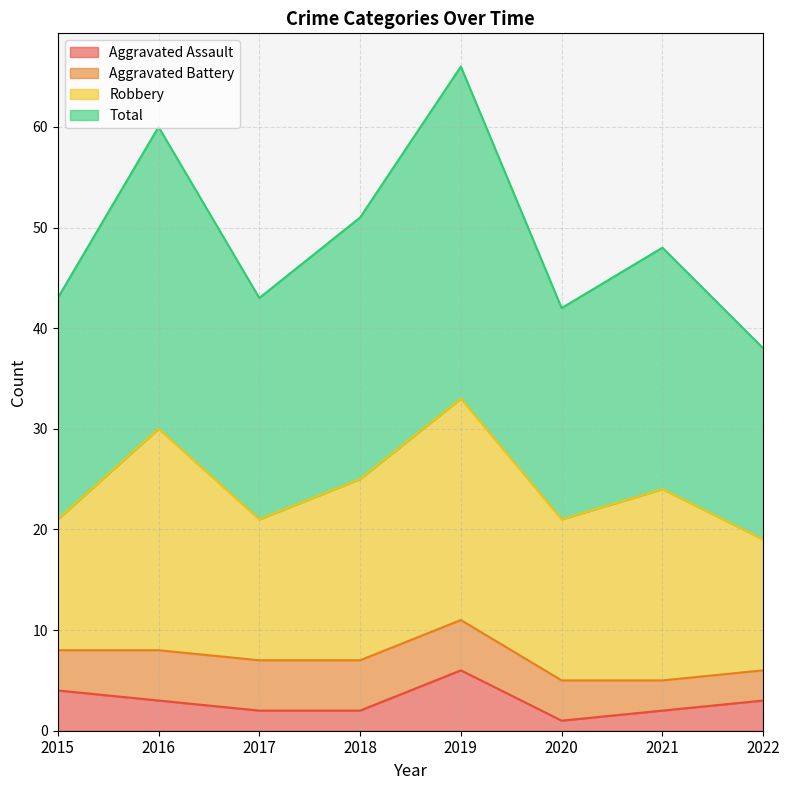

Count the Aggravated Assault values in the range 2 to 4.

6